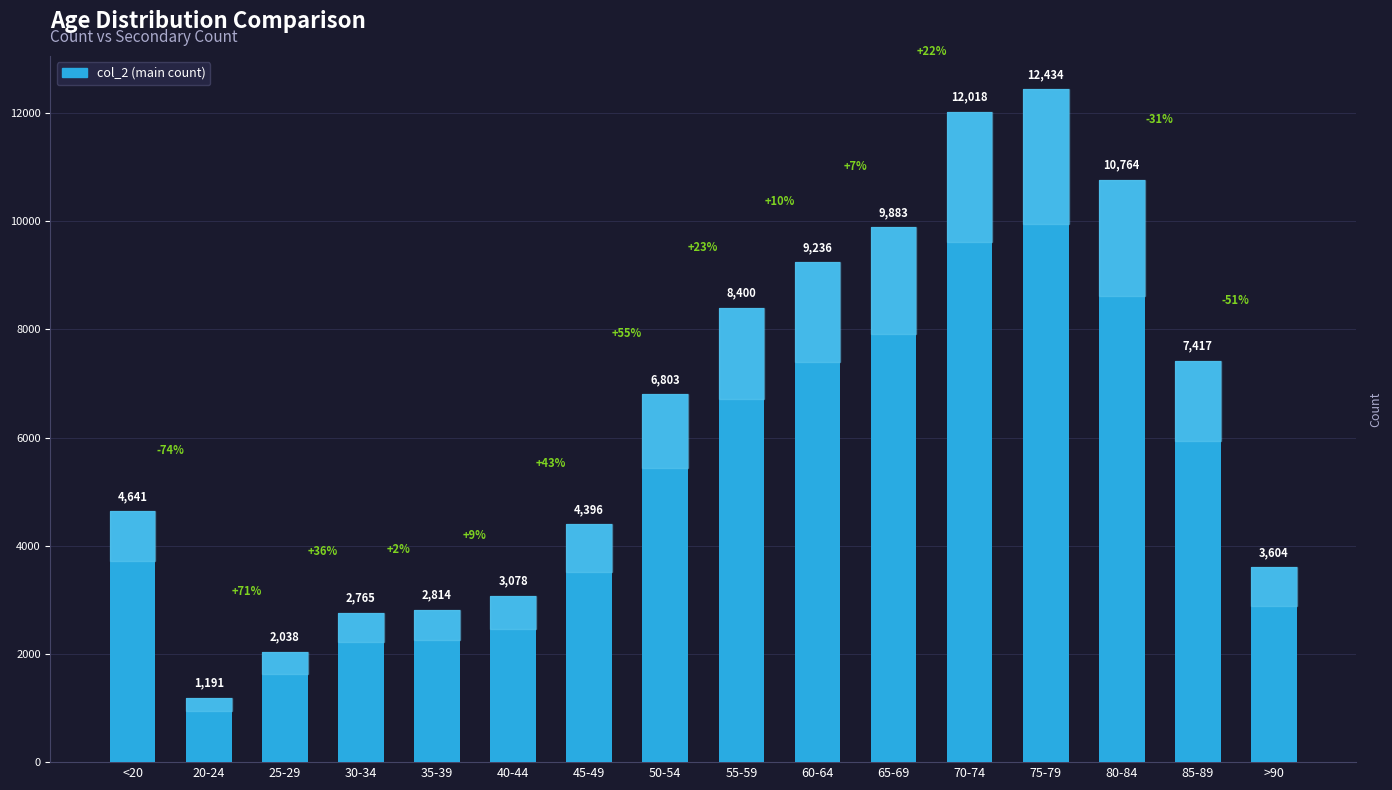

Rank the categories by value from lowest to highest.

20-24, 25-29, 30-34, 35-39, 40-44, >90, 45-49, <20, 50-54, 85-89, 55-59, 60-64, 65-69, 80-84, 70-74, 75-79